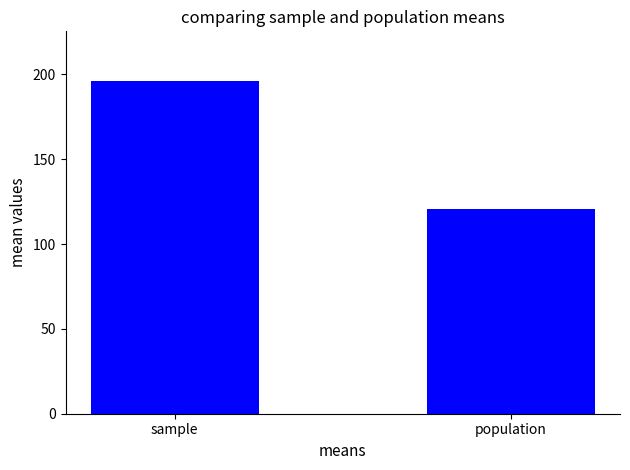

Rank the categories by value from highest to lowest.

sample, population